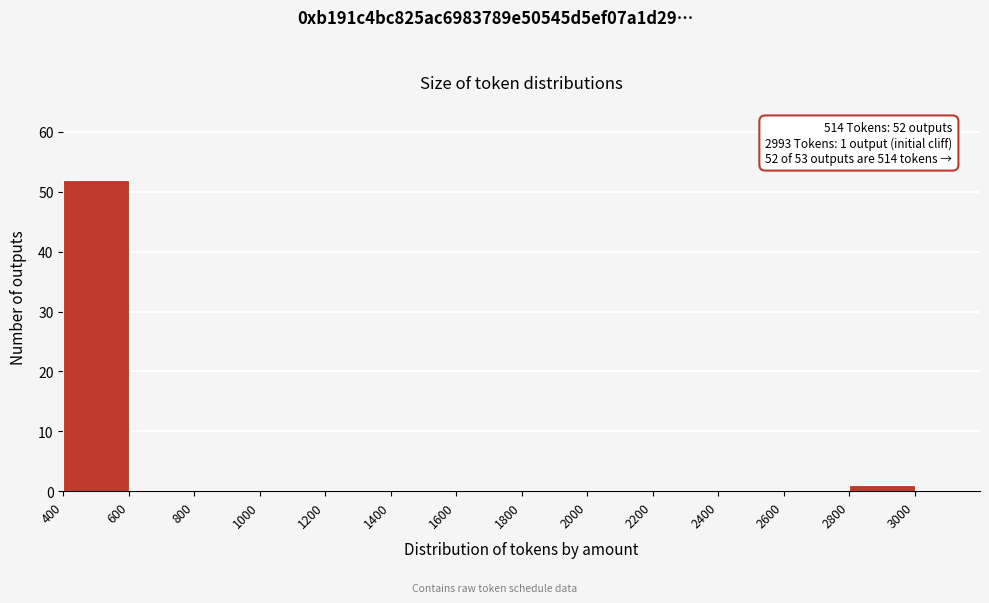

Over which range of the x-axis is the bar tallest?

400 to 600